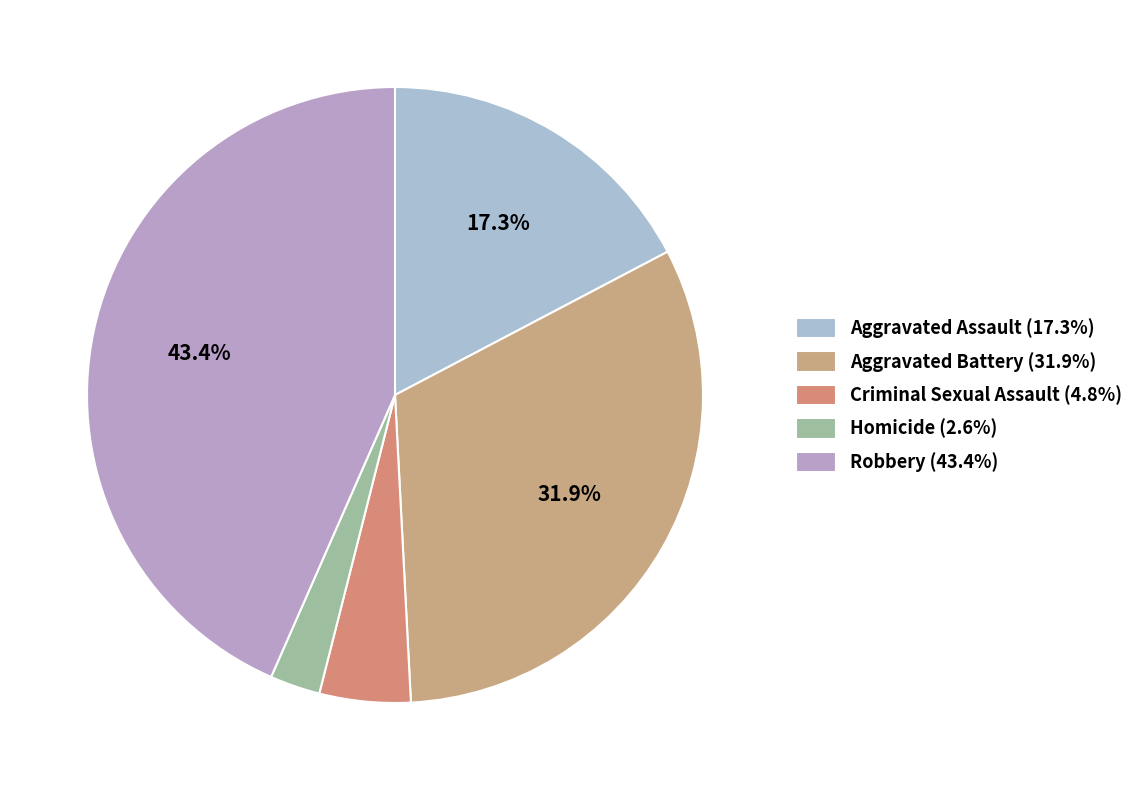

Does Robbery account for over 50% of the chart?

No